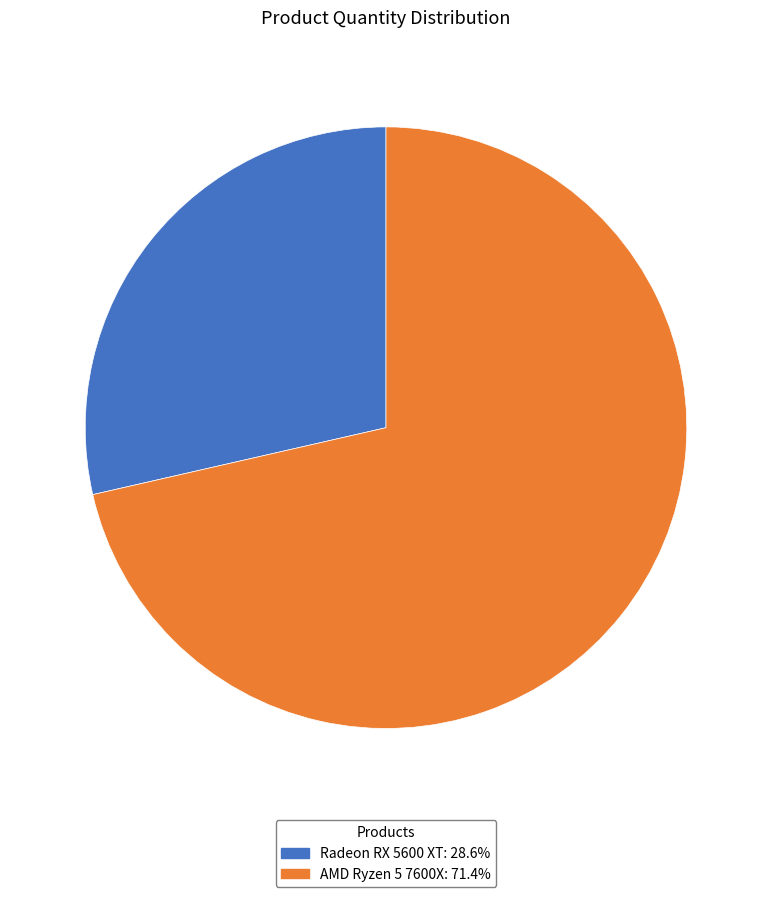

Is it true that Radeon RX 5600 XT is 29% of the pie?

True